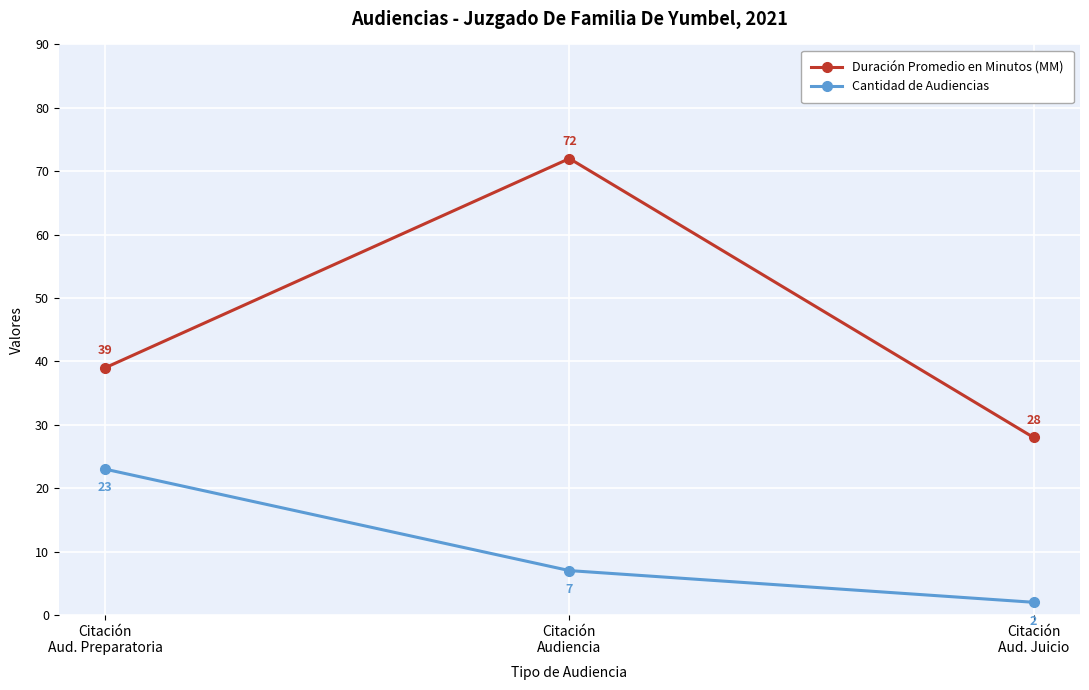

The Cantidad de Audiencias series shows 23 at Citación
Aud. Preparatoria. True or false?

True